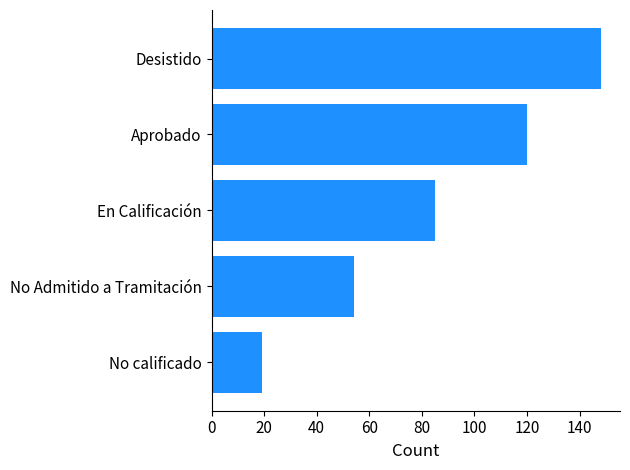

What is the difference between the values at Desistido and Aprobado?

28